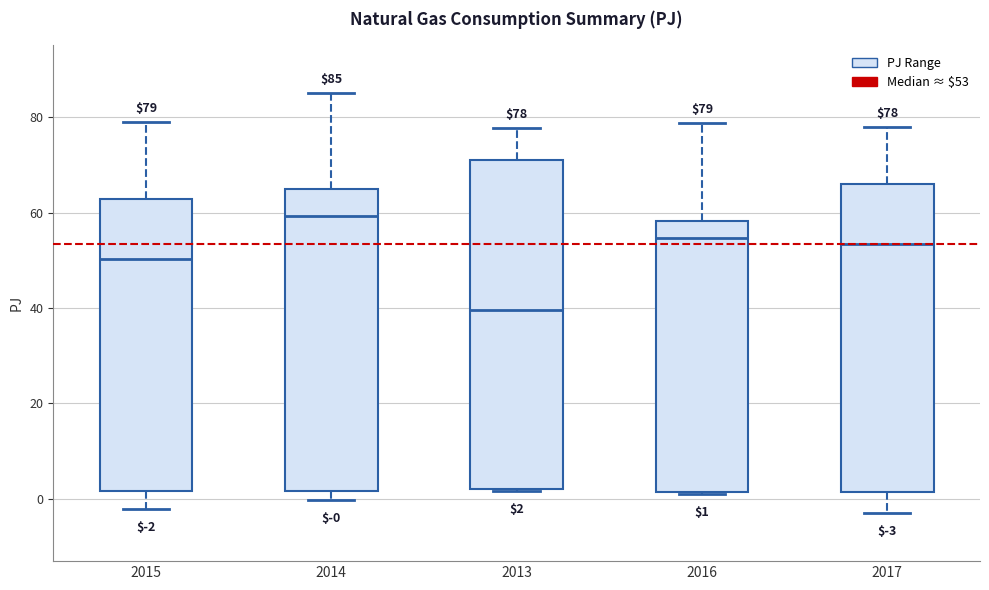

Which box has the highest median line?

2014